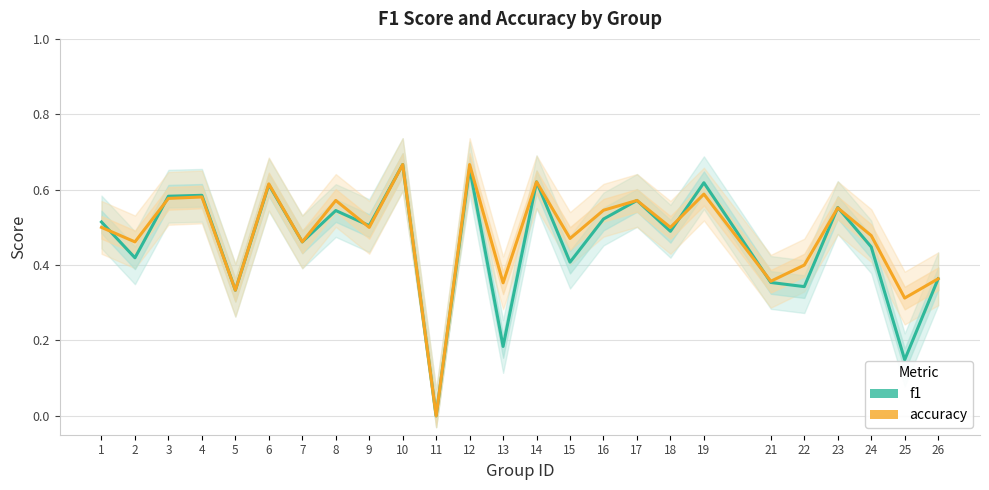

Which series has the largest total across all categories?

accuracy